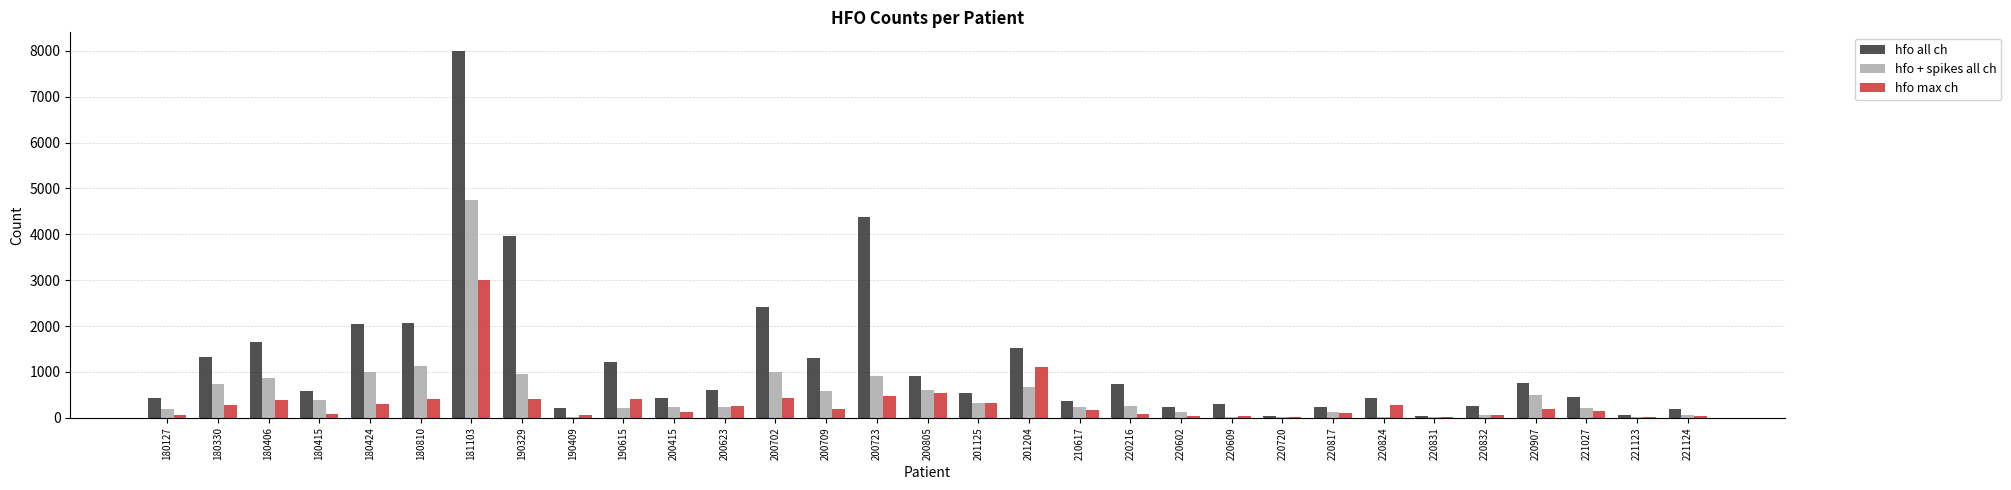

At which label is hfo + spikes all ch closest to 2383?

180810